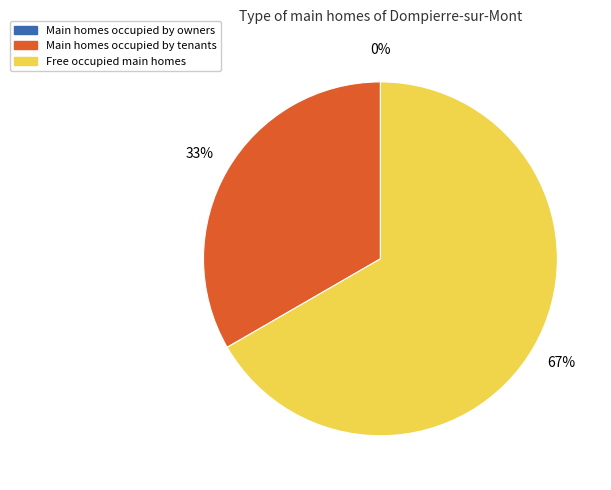

How many slices are in this pie chart?

3